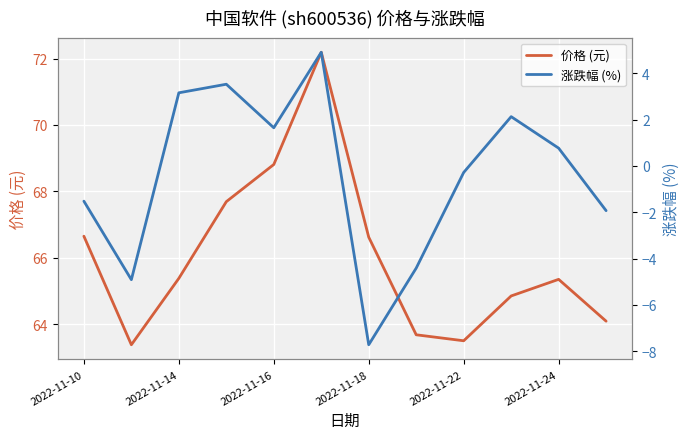

List the series in order of their overall mean, lowest first.

涨跌幅 (%), 价格 (元)